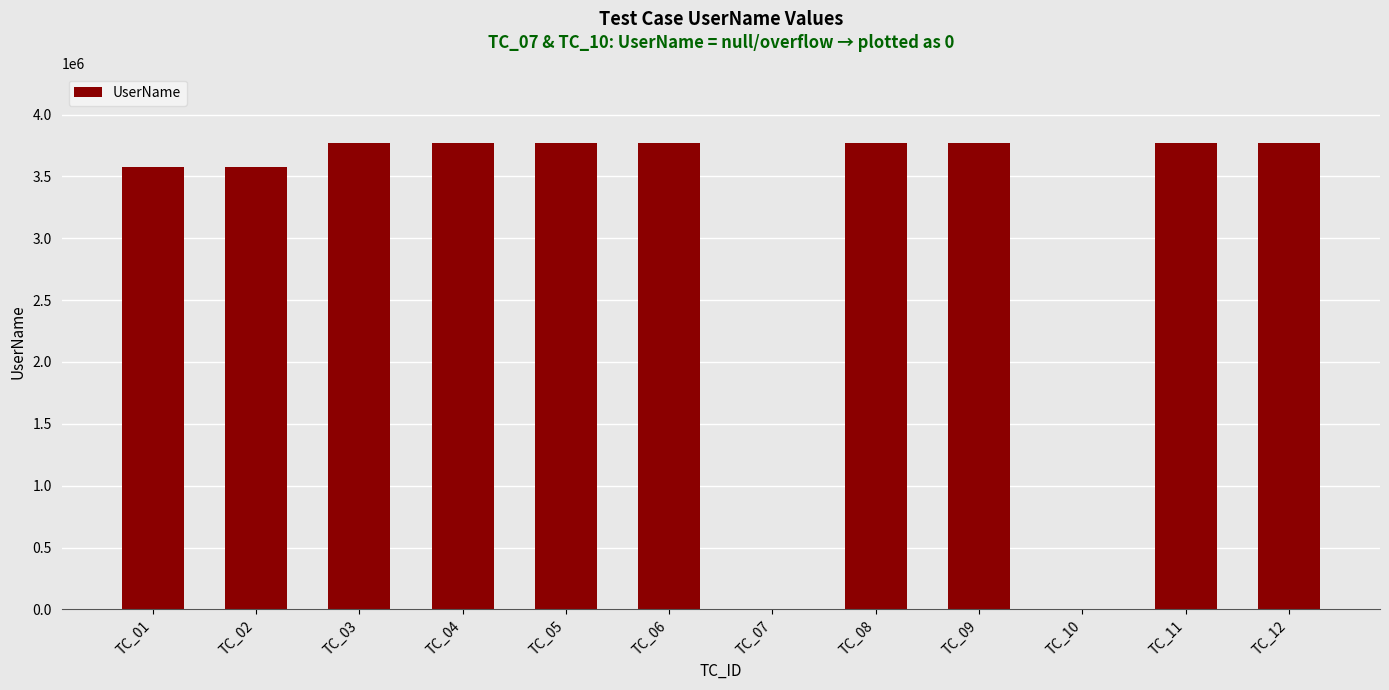

Read the value at TC_09, to the nearest 100.

3766300